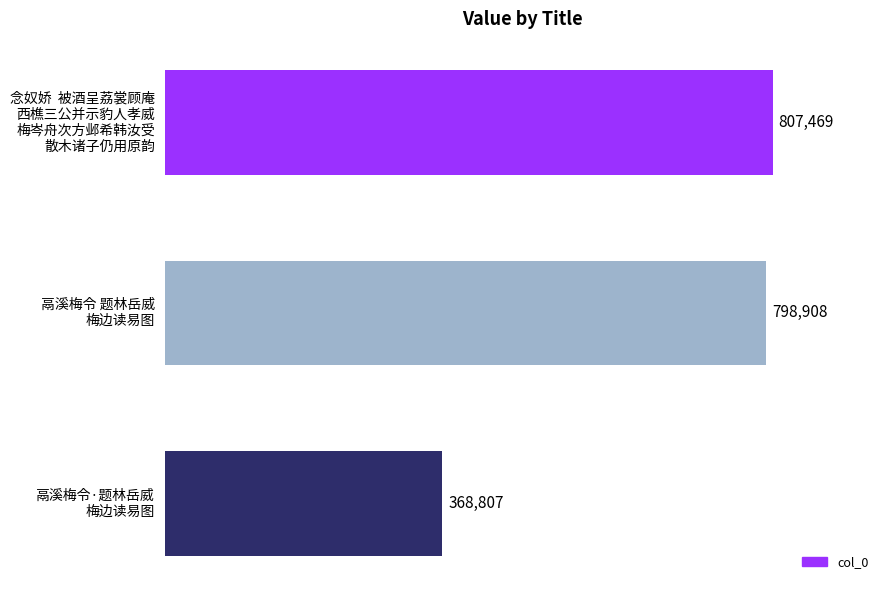

Where is the data nearest to the value 588138?

鬲溪梅令 题林岳威
梅边读易图